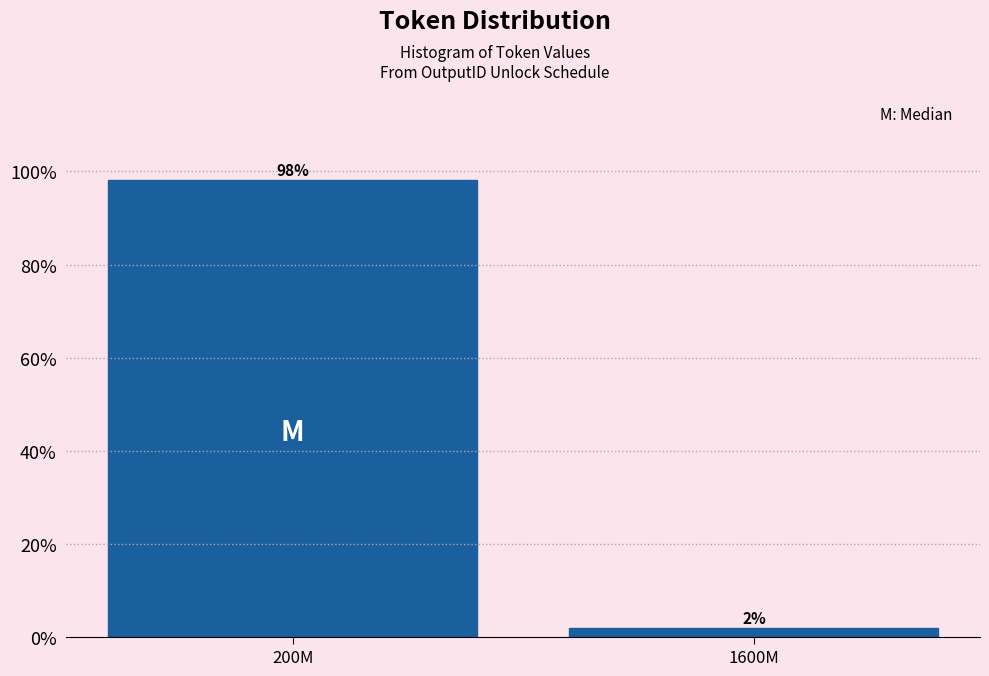

Which has a higher value, 200M or 1600M?

200M